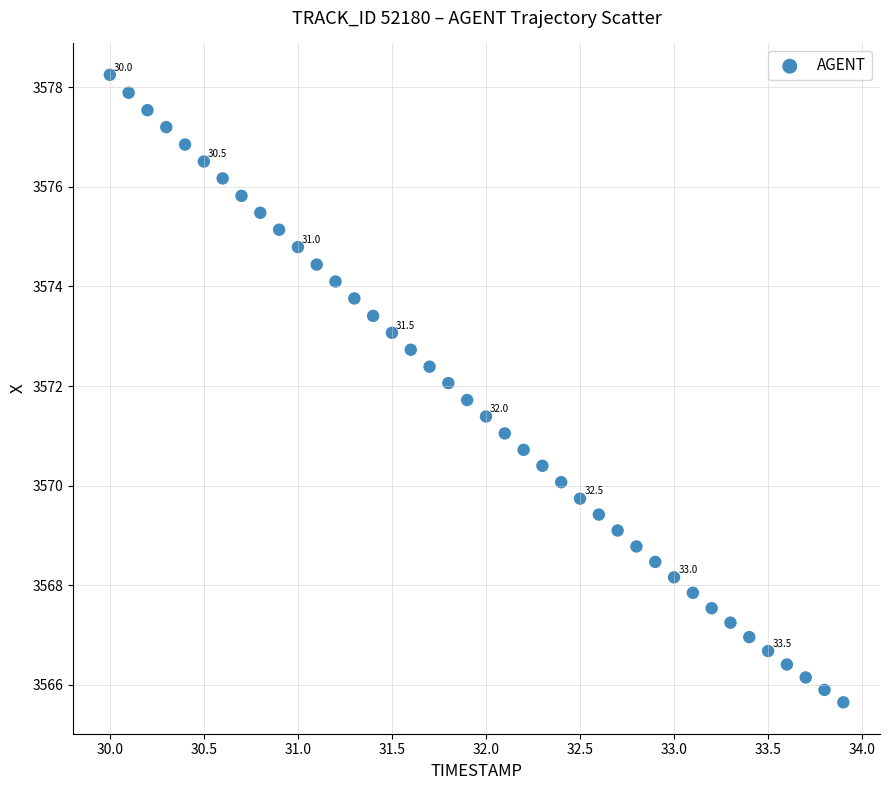

What is the range of Y values (max minus min)?

12.6